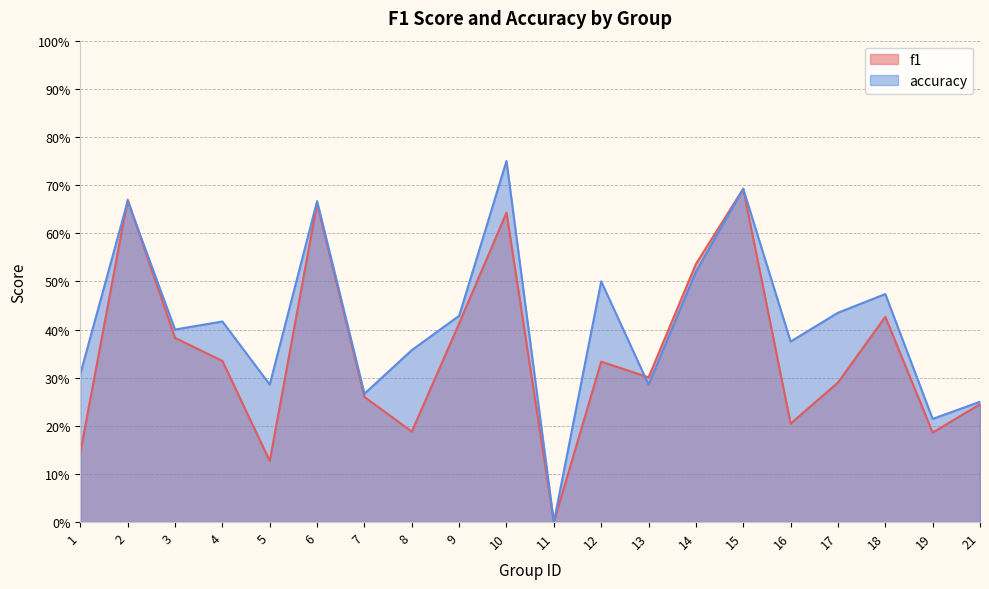

At which category is the sum across all series the highest?

10